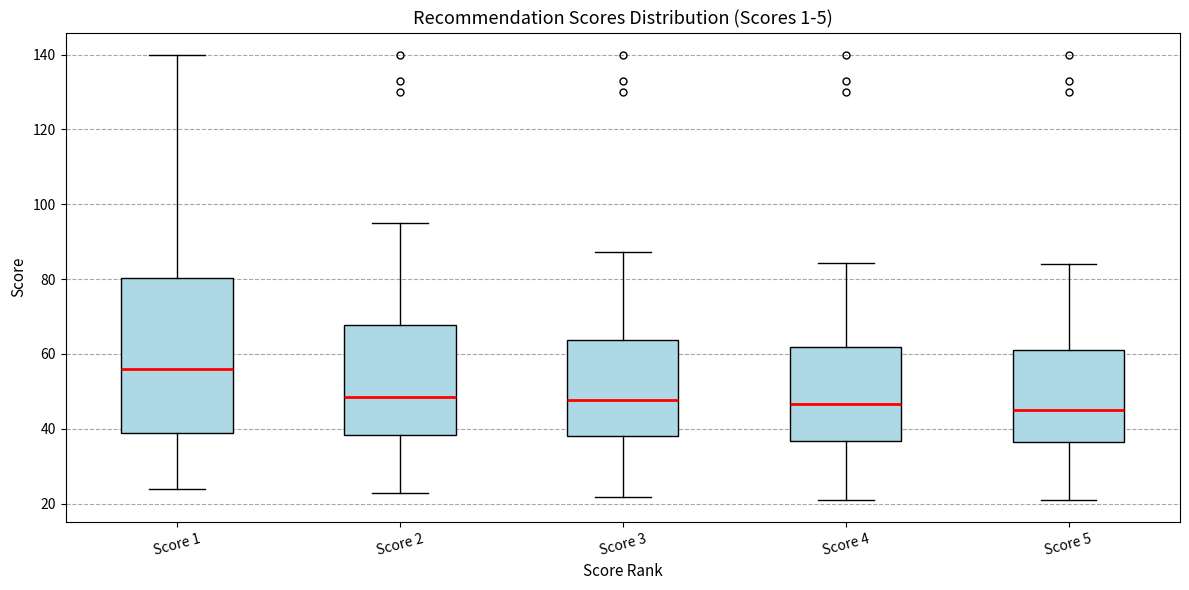

Which box is the tallest, from its lower edge to its upper edge?

Score 1